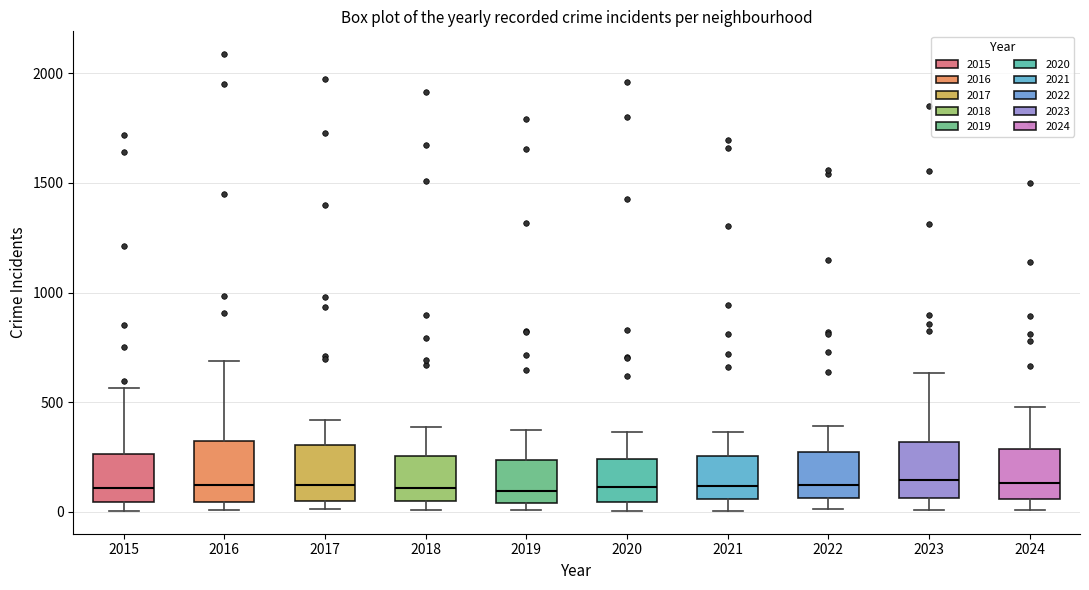

Reading left to right, transcribe this box plot: for each box, give where its median line is, the range the box spans, and where its two whiskers end, as read against the y-axis. The values are not printed on the chart, so give them approximately, as read against the axis.

2015: median 100, box 50 to 250, whiskers 0 to 550
2016: median 150, box 50 to 300, whiskers 0 to 700
2017: median 100, box 50 to 300, whiskers 0 to 400
2018: median 100, box 50 to 250, whiskers 0 to 400
2019: median 100, box 50 to 250, whiskers 0 to 400
2020: median 100, box 50 to 250, whiskers 0 to 350
2021: median 100, box 50 to 250, whiskers 0 to 350
2022: median 100, box 50 to 250, whiskers 0 to 400
2023: median 150, box 50 to 300, whiskers 0 to 650
2024: median 150, box 50 to 300, whiskers 0 to 500